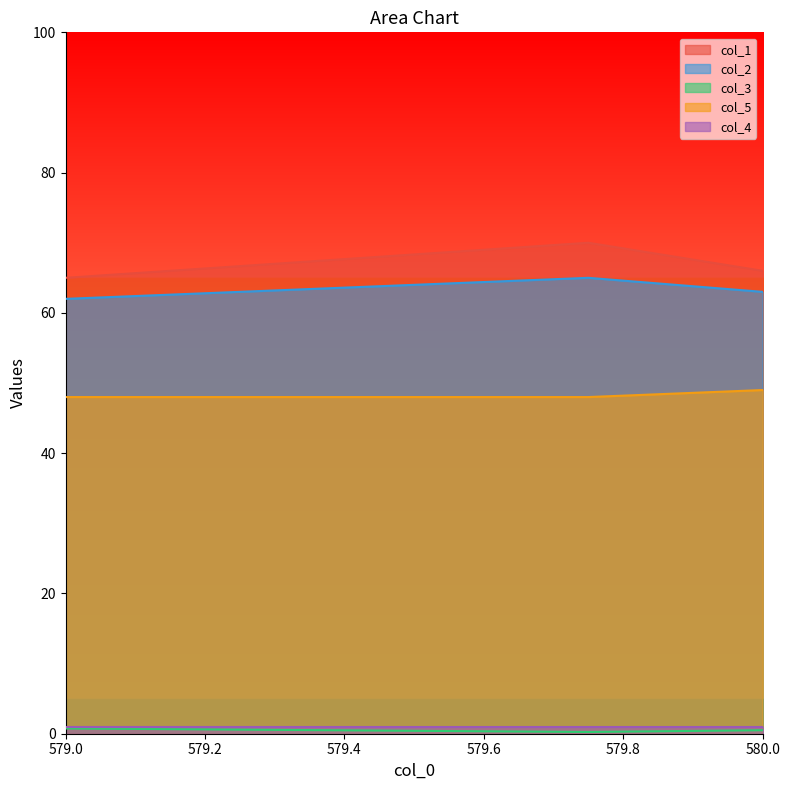

What is the smallest value displayed?

0.2